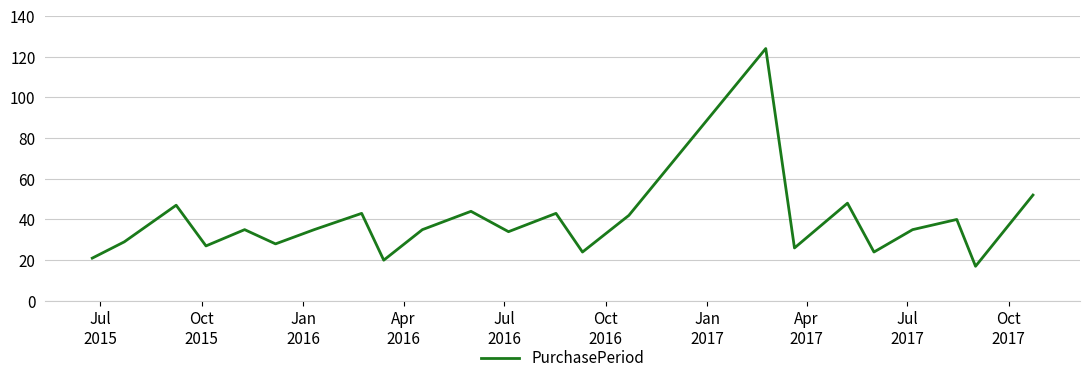

What is the greatest value displayed?

124